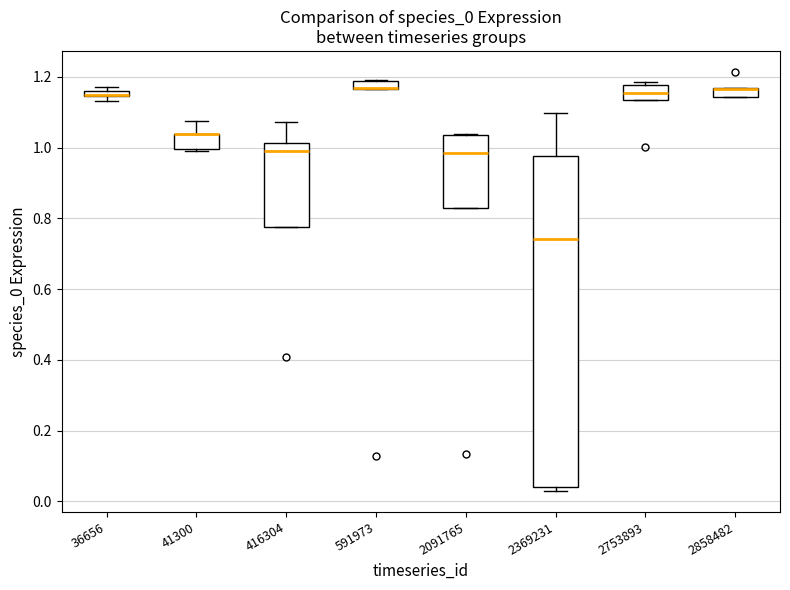

Where does the upper whisker of the box at x = 416304 end on the y-axis? The values are not printed on the chart, so give them approximately, as read against the axis.

1.08